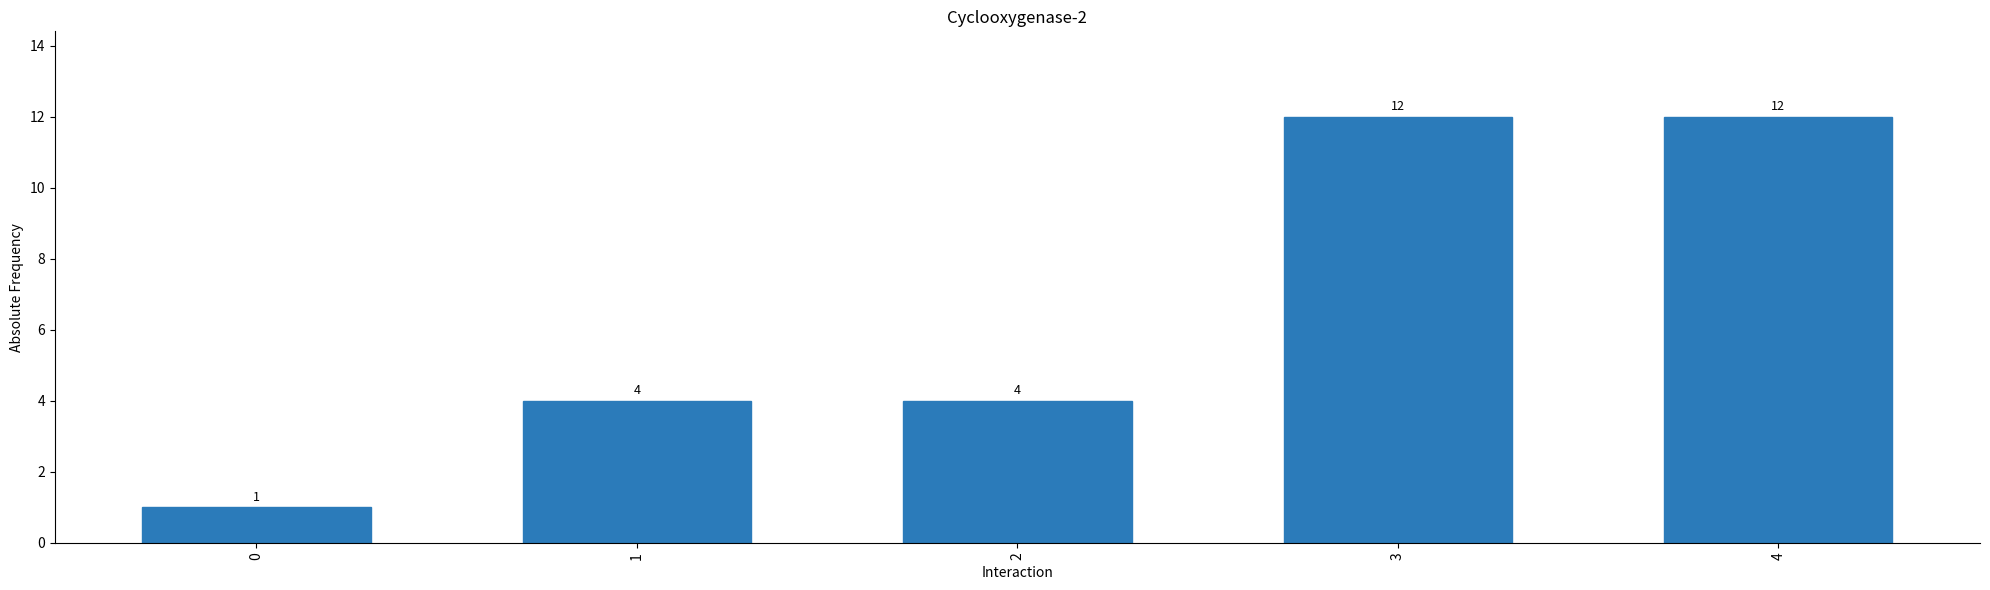

What value does the data have at 2, to the nearest 5?

5